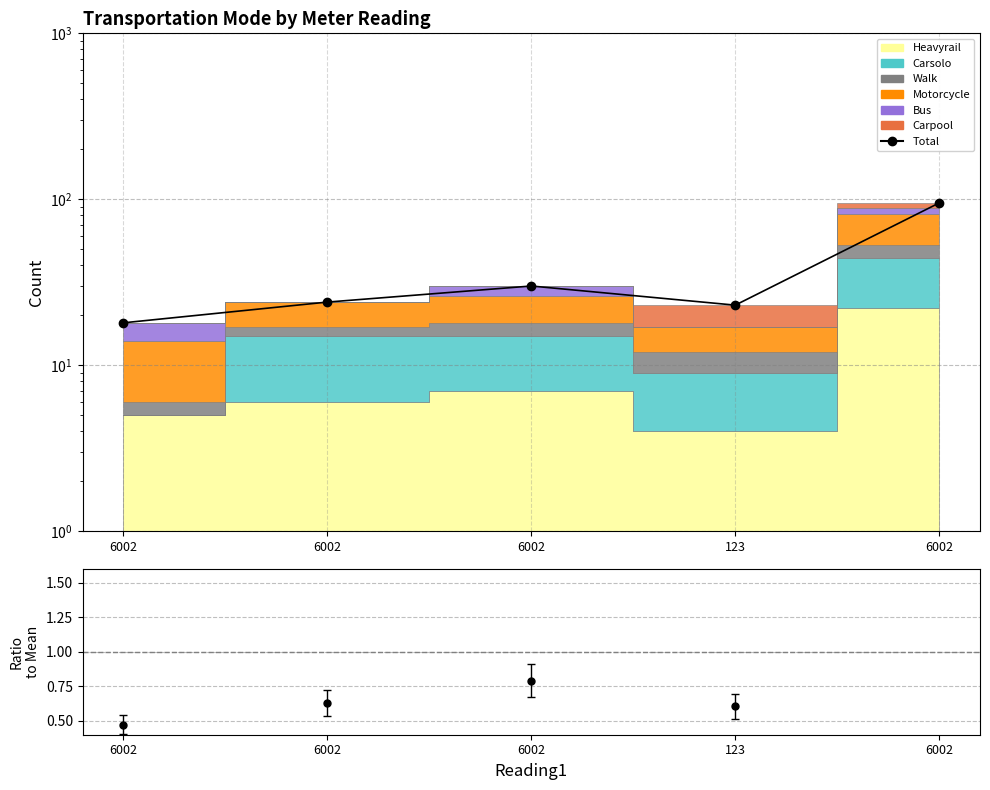

Which has a higher value, 6002 or 123?

6002